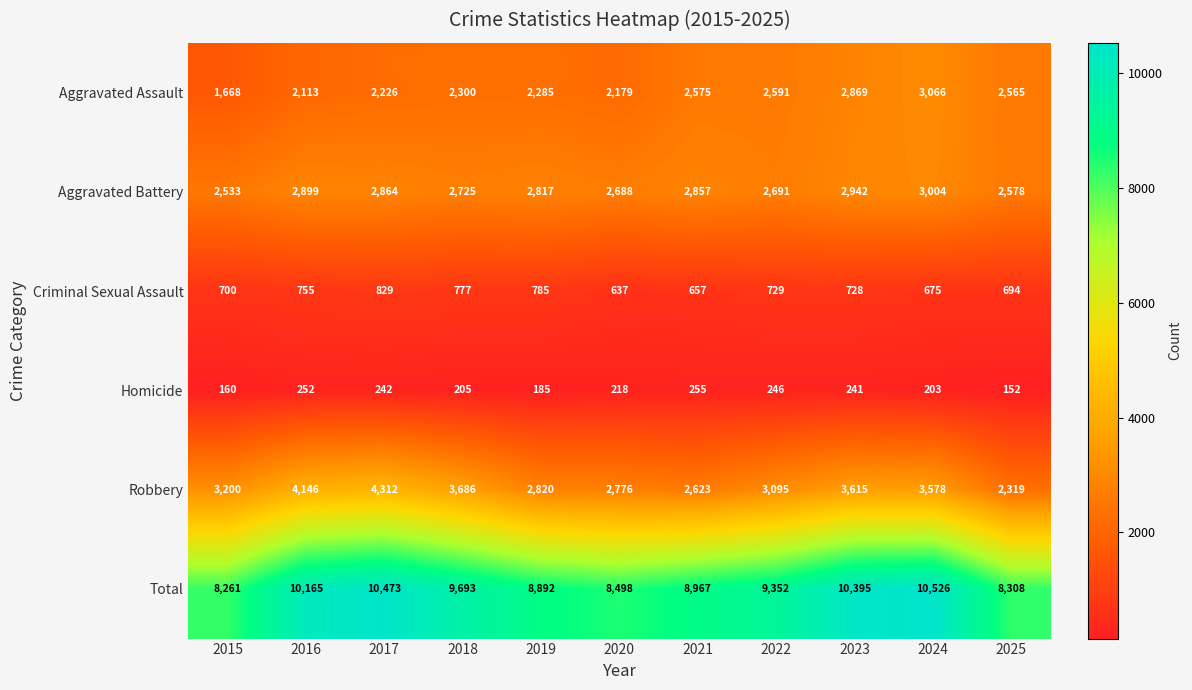

What is the sum of the Homicide values at 2021 and 2023?

496